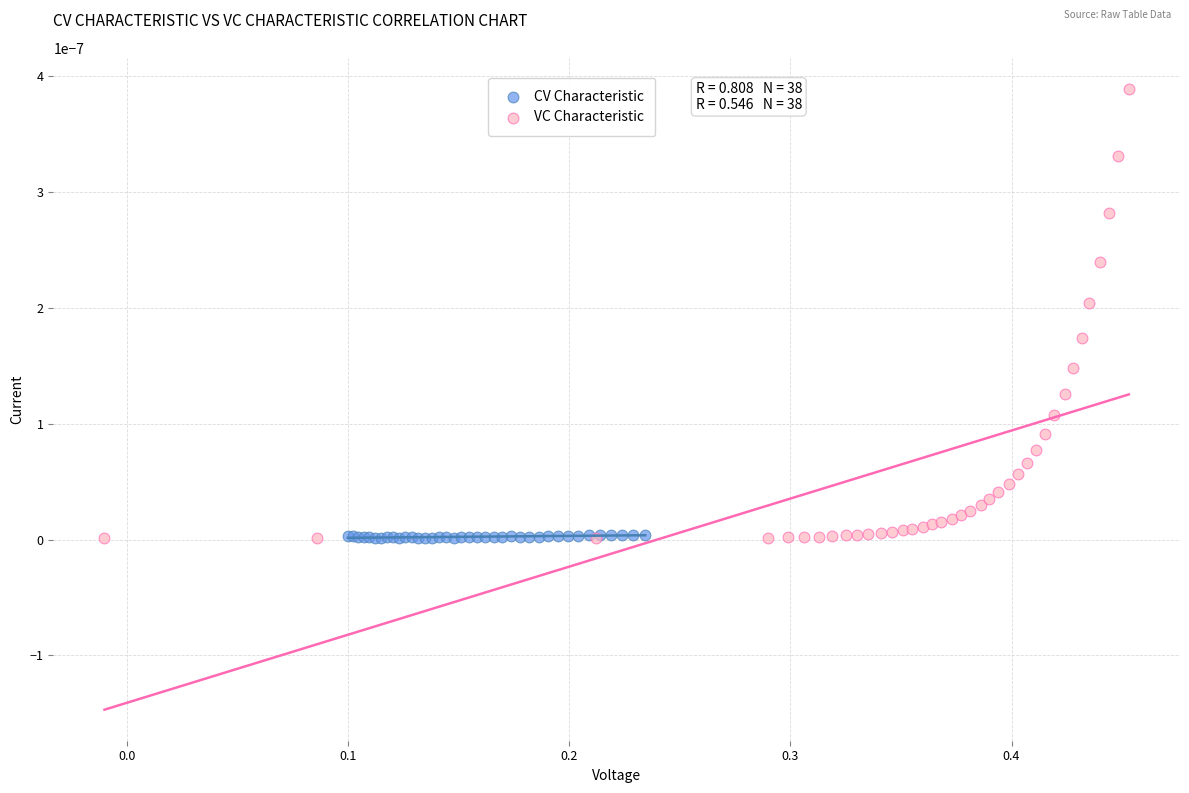

Which series has the widest spread of Y values?

VC Characteristic